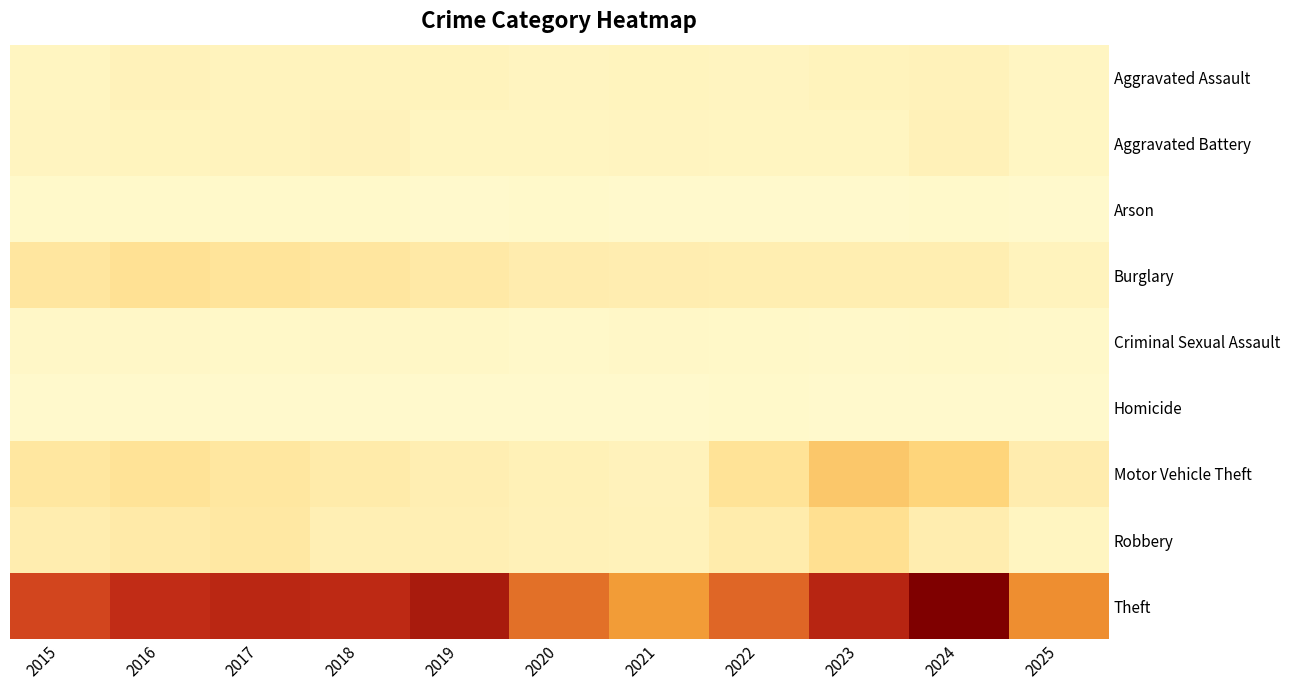

Between 2017 and 2022, which is larger?

2017